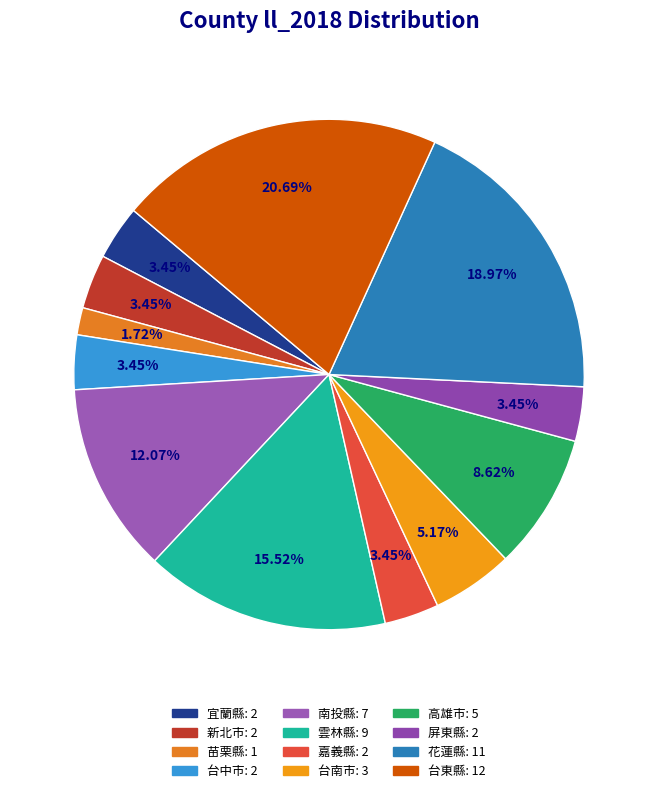

How many slices are in this pie chart?

12